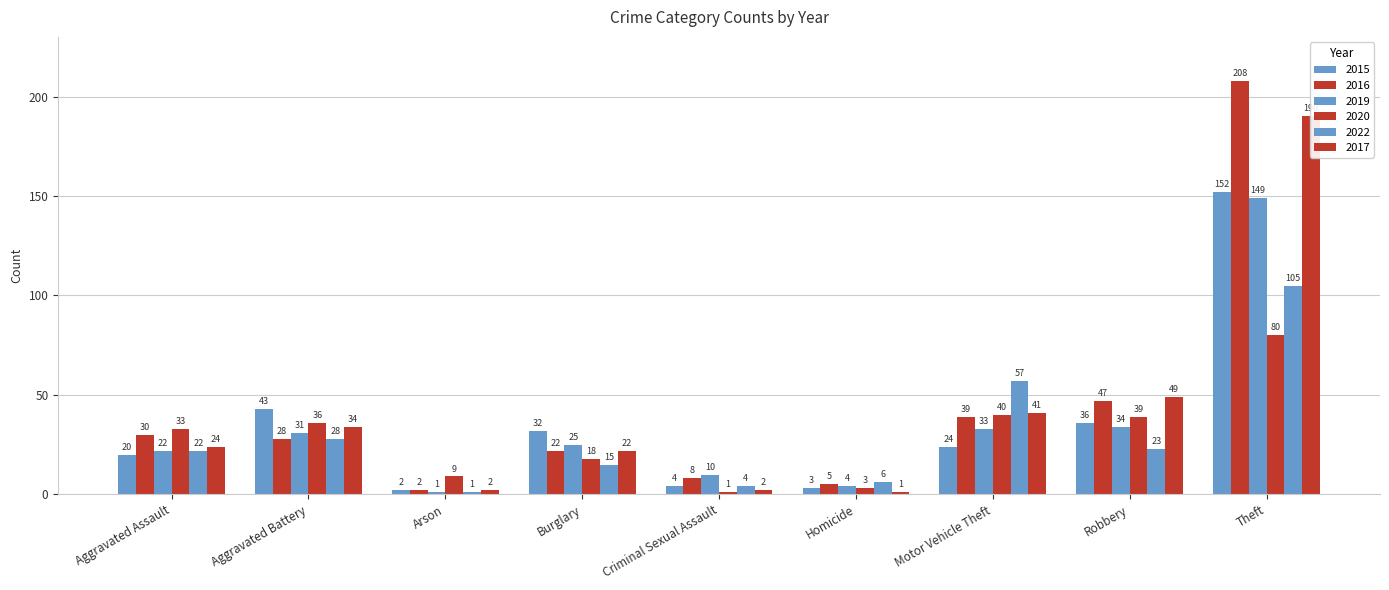

The value of 2020 at Motor Vehicle Theft is 40. True or false?

True